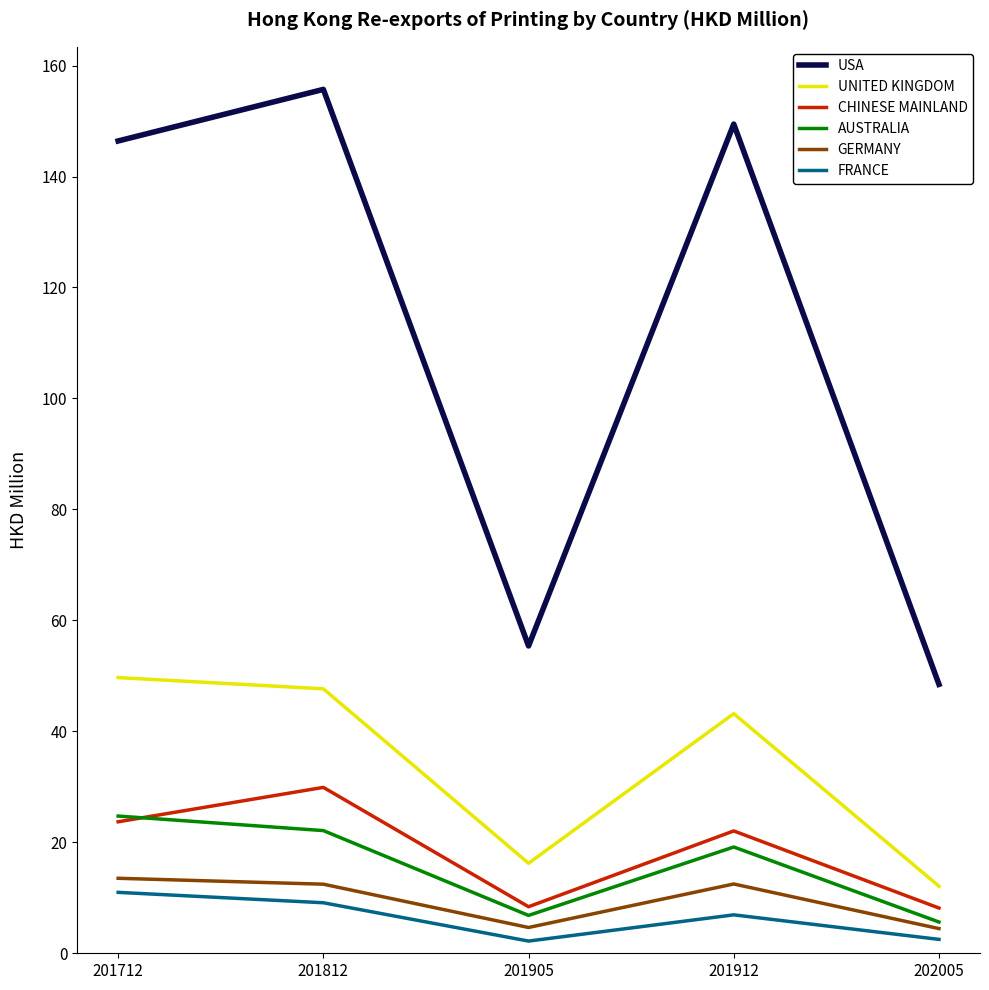

True or false: AUSTRALIA and UNITED KINGDOM intersect in this chart.

False